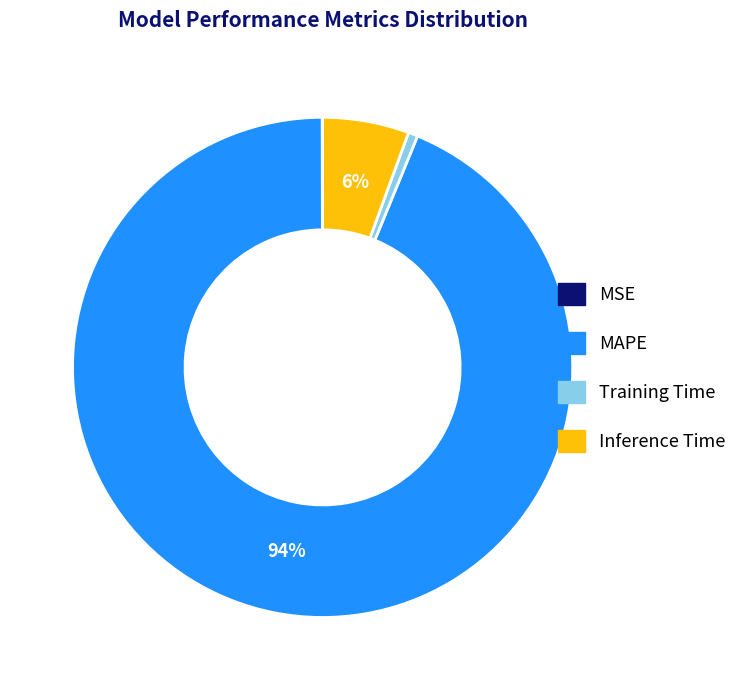

What is the majority slice?

MAPE